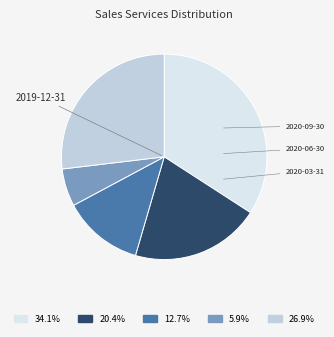

Does any single category account for the majority?

No